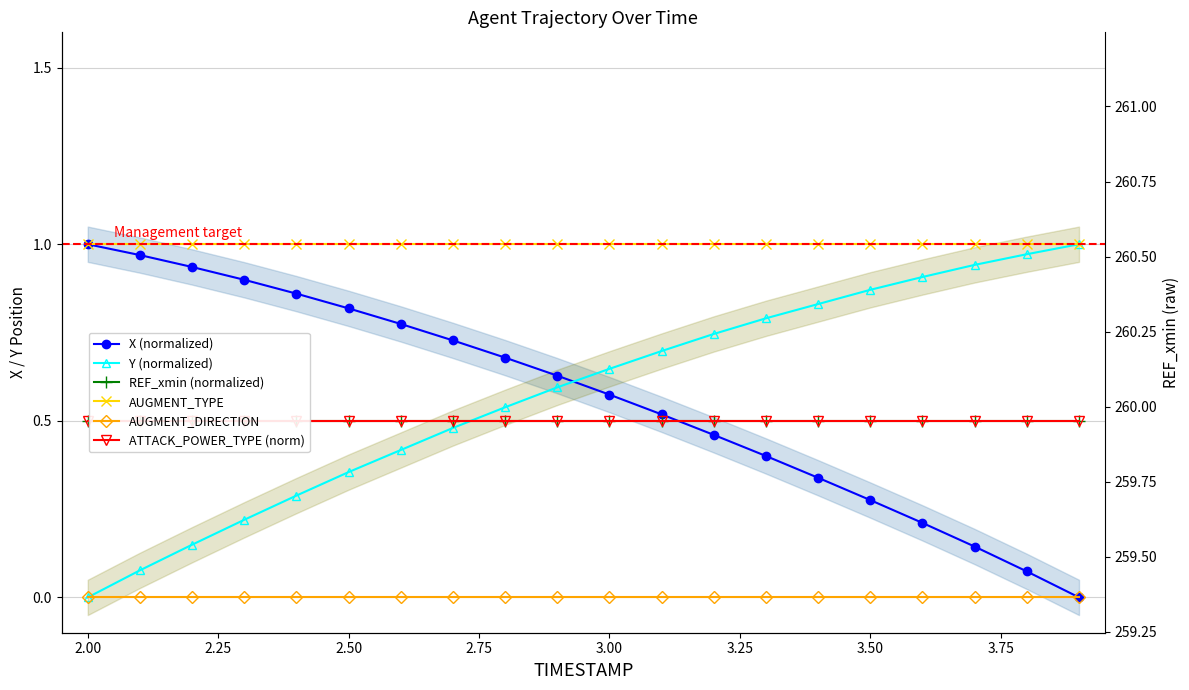

List the series in order of their peak value, lowest first.

AUGMENT_DIRECTION, REF_xmin (normalized), ATTACK_POWER_TYPE (norm), X (normalized), Y (normalized), AUGMENT_TYPE